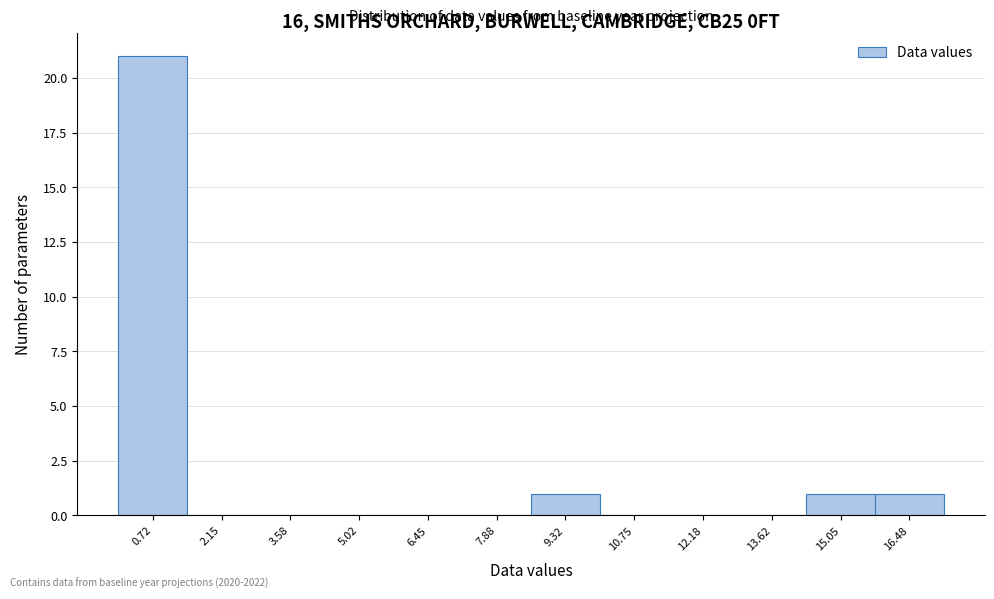

Reading left to right, list every bar in this chart as the range it spans on the x-axis followed by its height. Neither the bar edges nor the heights are printed on the chart, so give them approximately, as read against the axes.

0.0 to 1.4: 21
1.4 to 2.8: 0
2.8 to 4.4: 0
4.4 to 5.8: 0
5.8 to 7.2: 0
7.2 to 8.6: 0
8.6 to 10.0: 1
10.0 to 11.4: 0
11.4 to 13.0: 0
13.0 to 14.4: 0
14.4 to 15.8: 1
15.8 to 17.2: 1